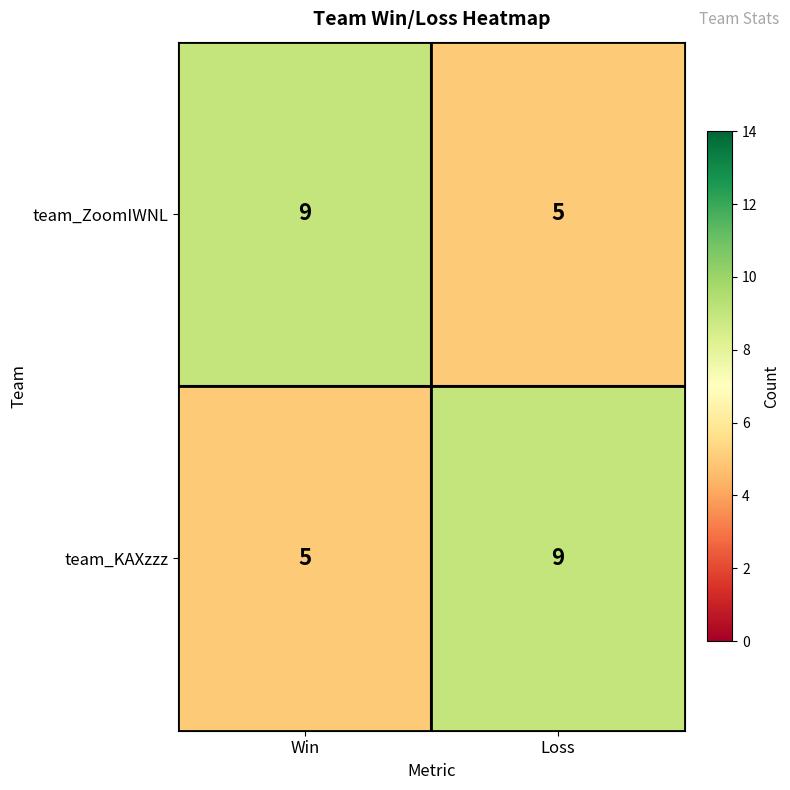

What is the sum of all team_KAXzzz values?

14